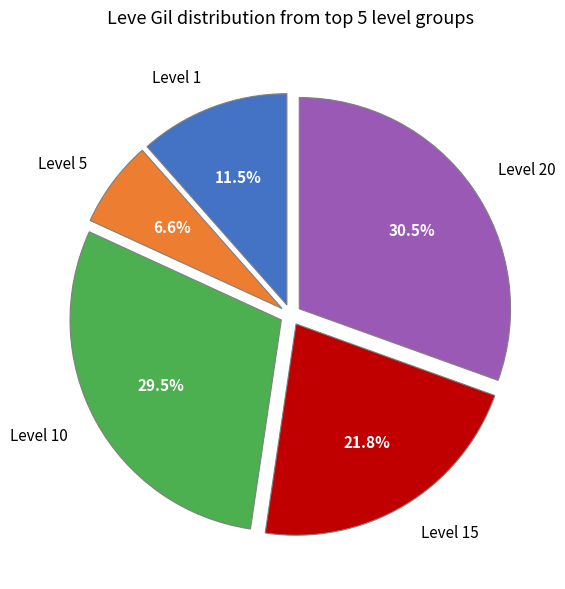

Does any single category account for the majority?

No